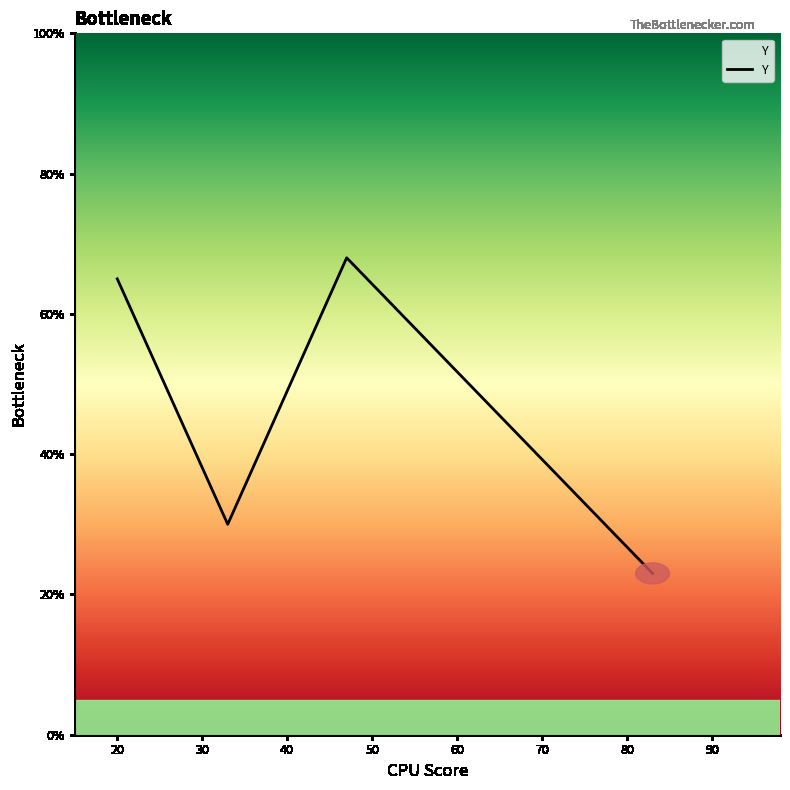

True or false: there are more than 0 points higher than both neighbors.

True